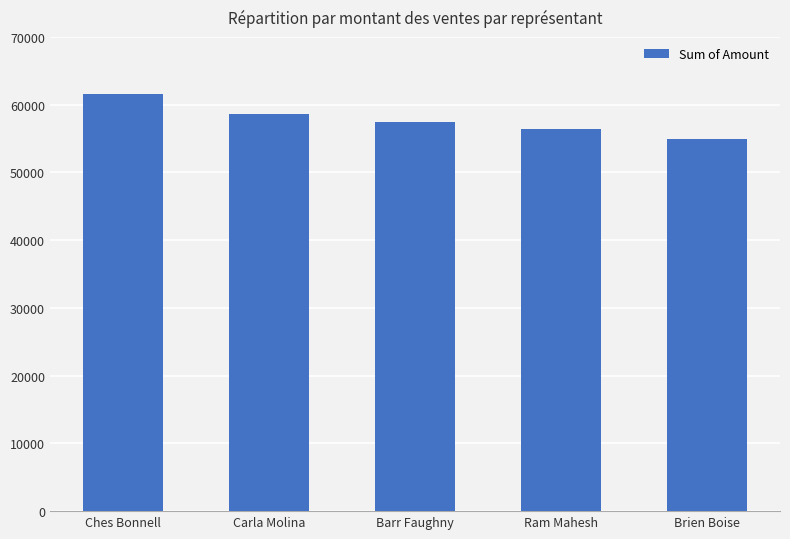

What is the label of the 5th bar from the right?

Ches Bonnell